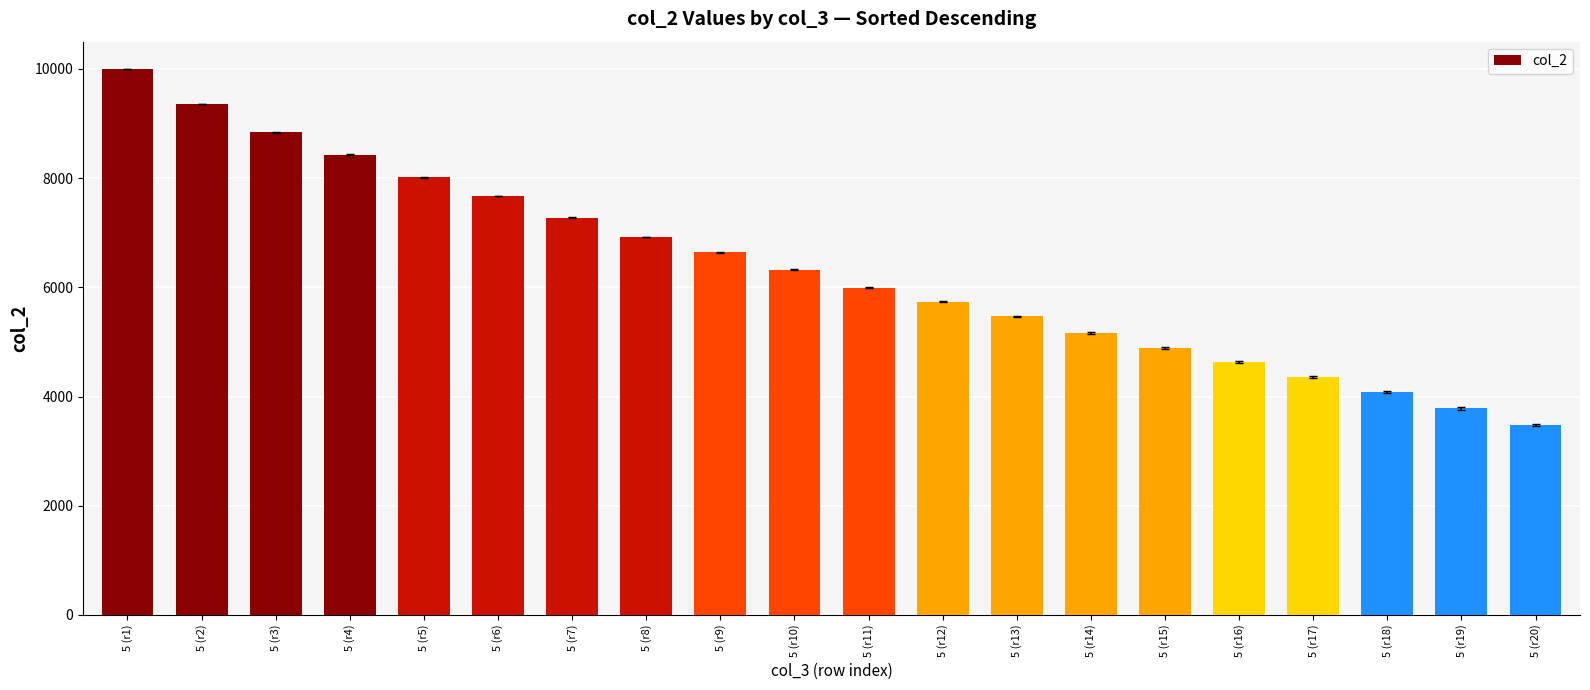

Which label corresponds to the largest value in the chart?

5 (r1)